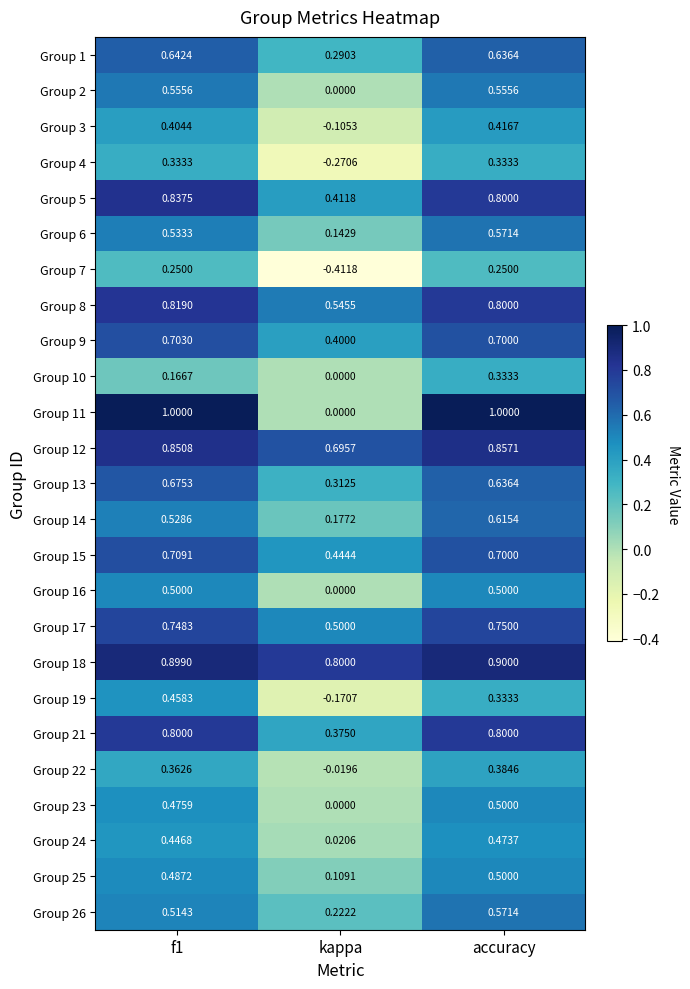

At which label does Group 19 reach its minimum?

kappa